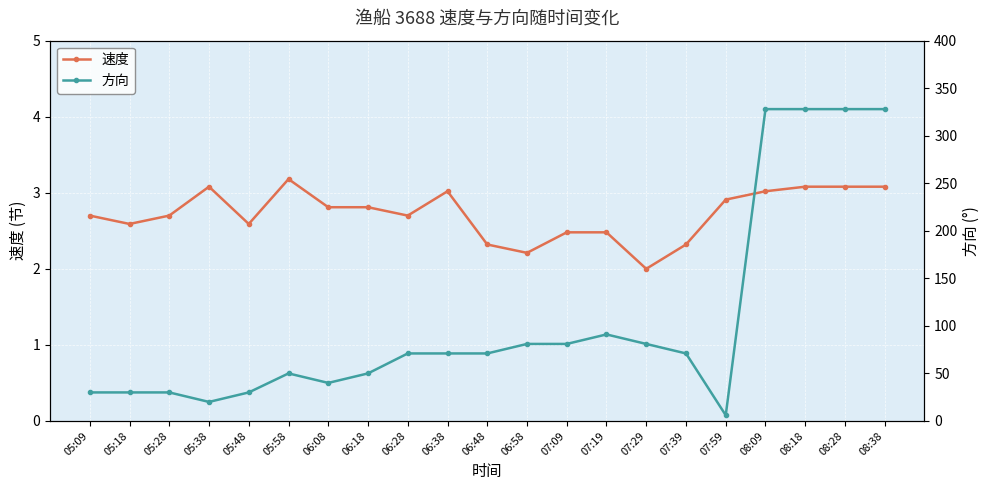

At 07:09, list the series in order from smallest to largest.

速度, 方向